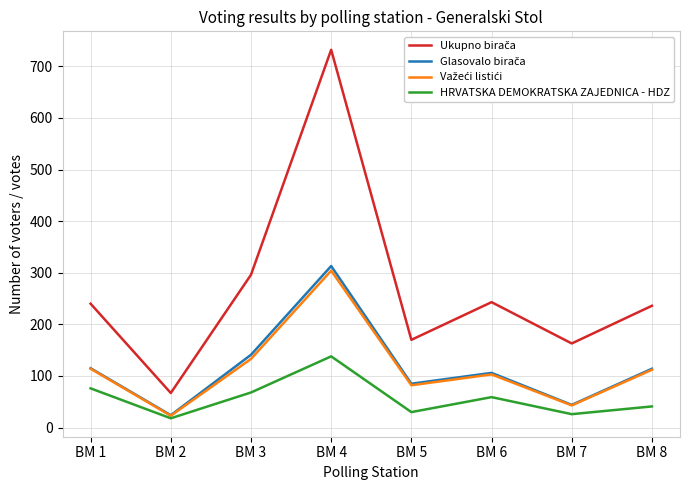

What is the spread (max minus min) of values at BM 1?

164